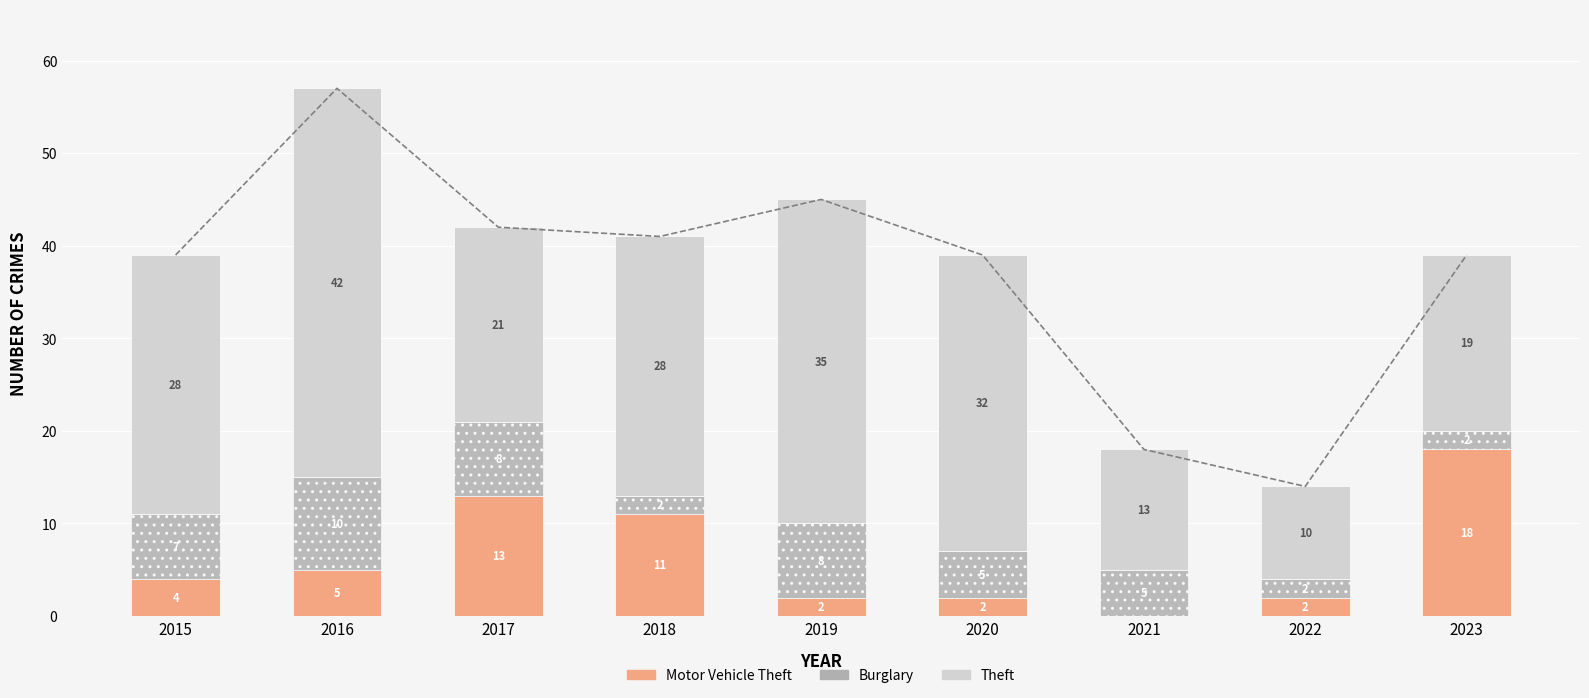

The Motor Vehicle Theft series shows 2 at 2019. True or false?

True